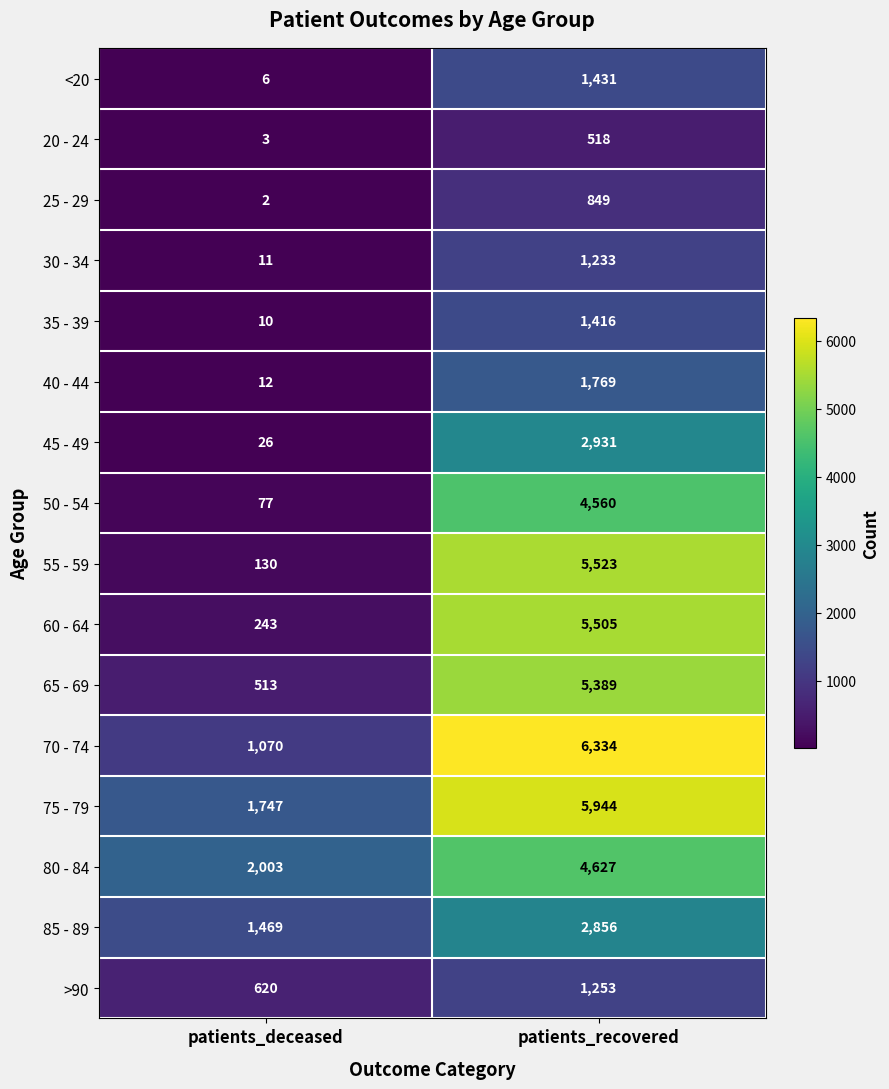

Is it true that 80 - 84 equals 4627 at patients_recovered?

True